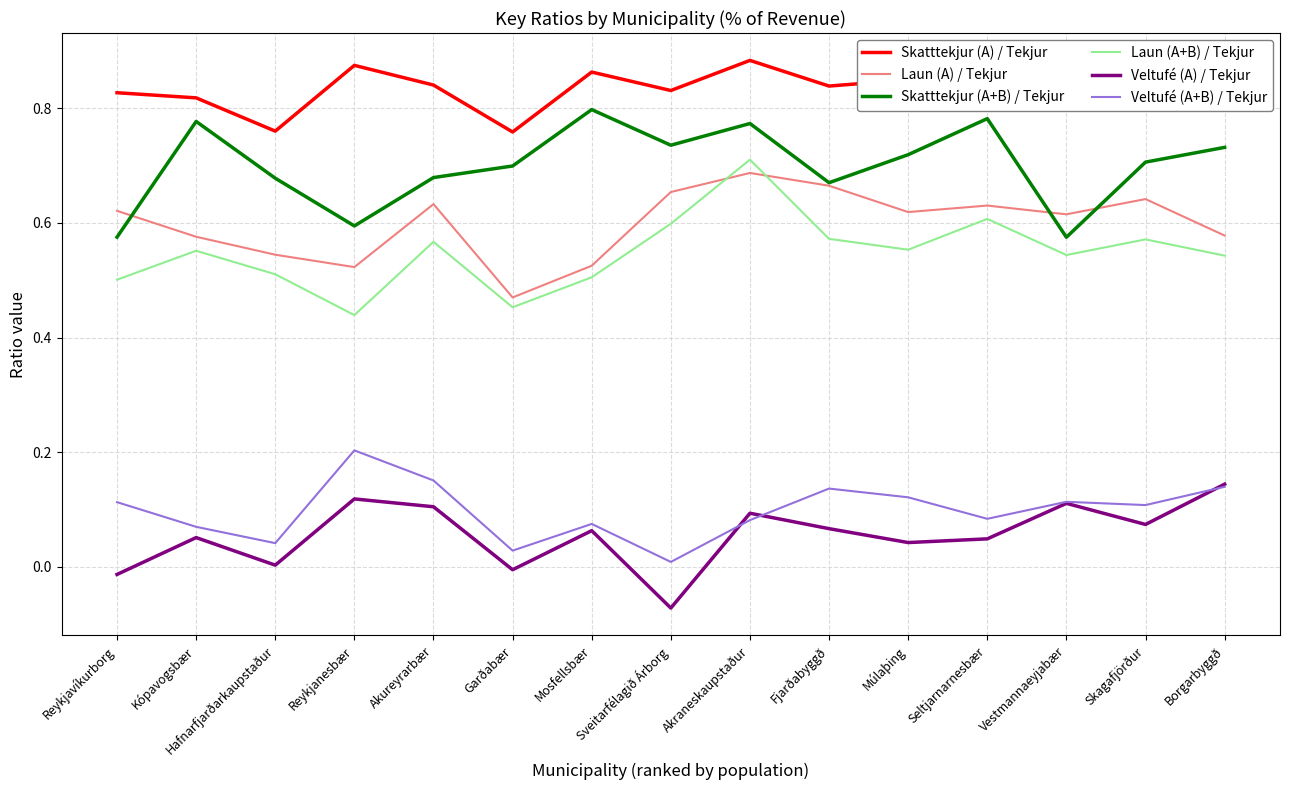

True or false: Skatttekjur (A) / Tekjur and Veltufé (A) / Tekjur intersect in this chart.

False